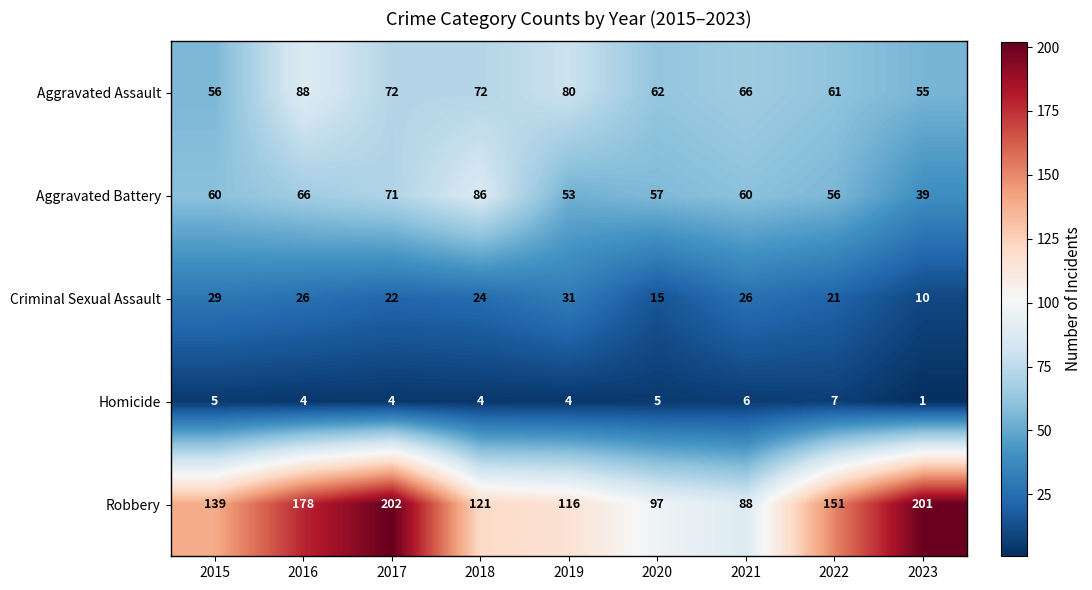

What is the total value across all series at 2020?

236